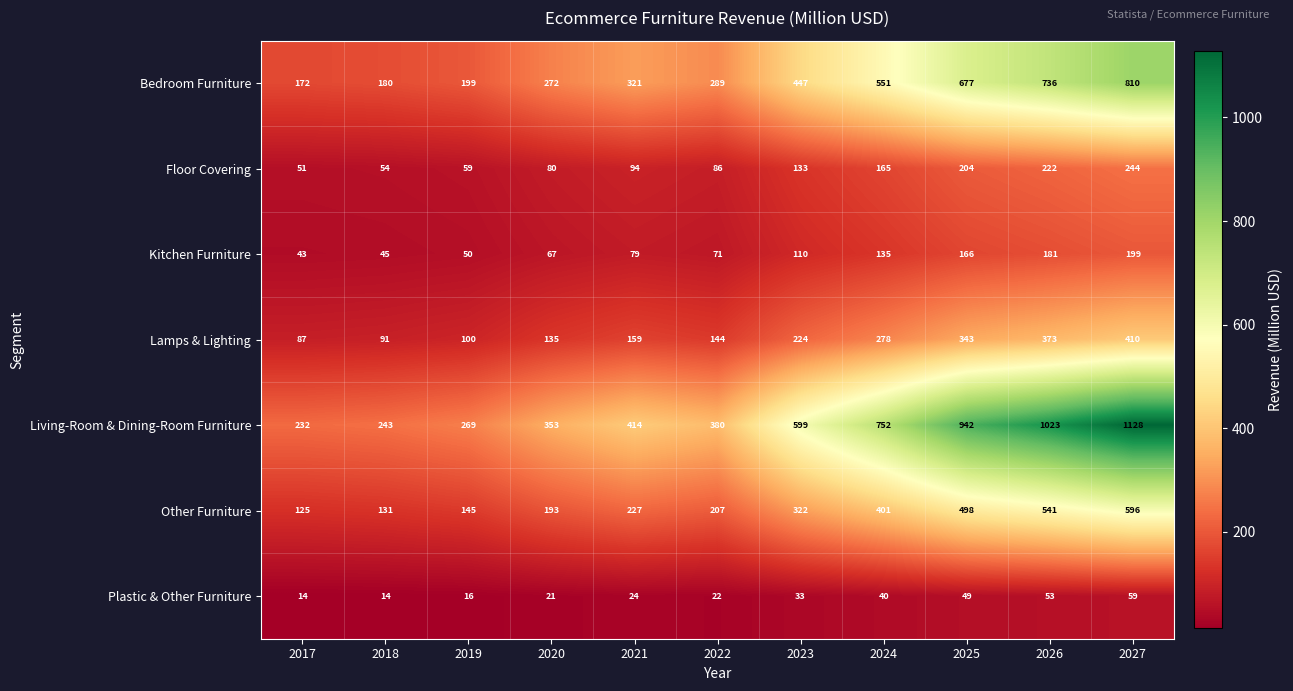

Which series has the largest total across all categories?

Living-Room & Dining-Room Furniture